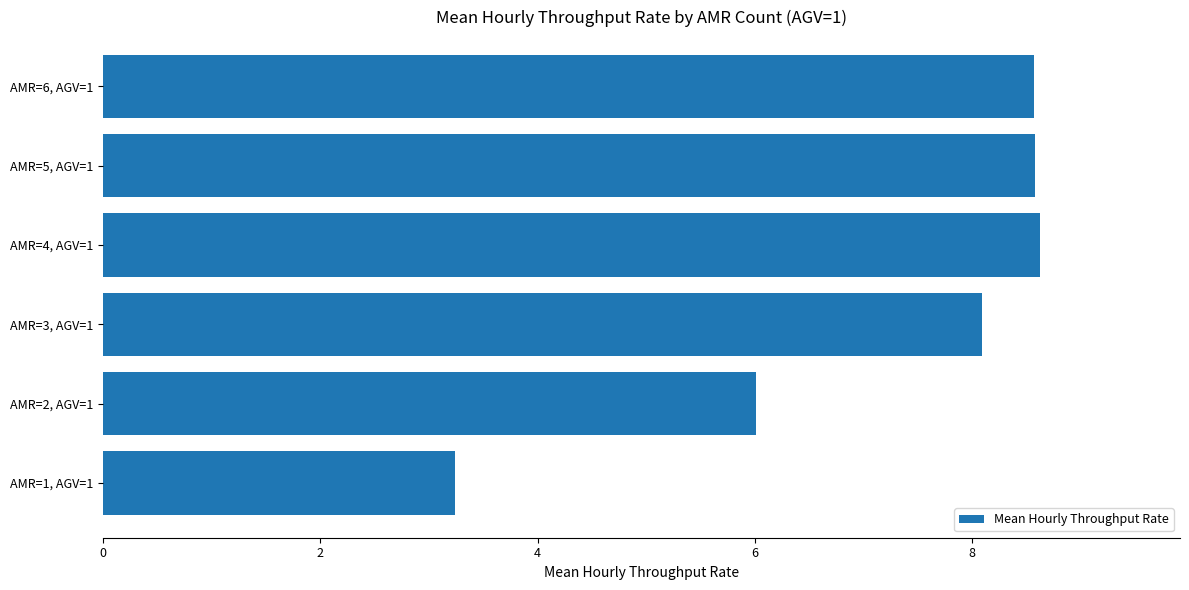

Read the value at AMR=4, AGV=1.

8.6